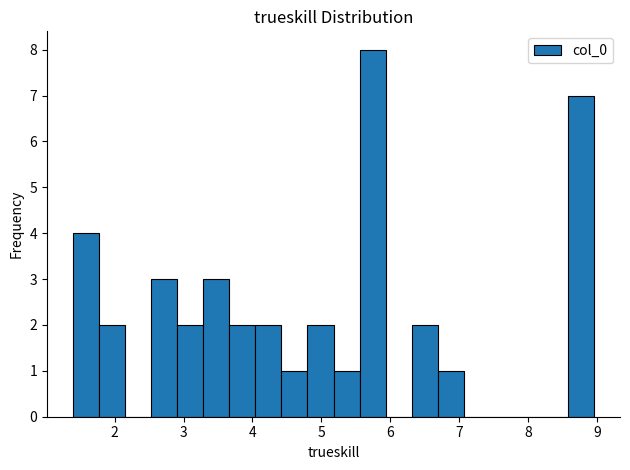

Read against the x-axis, roughly where is the centre of the tallest bar?

5.7